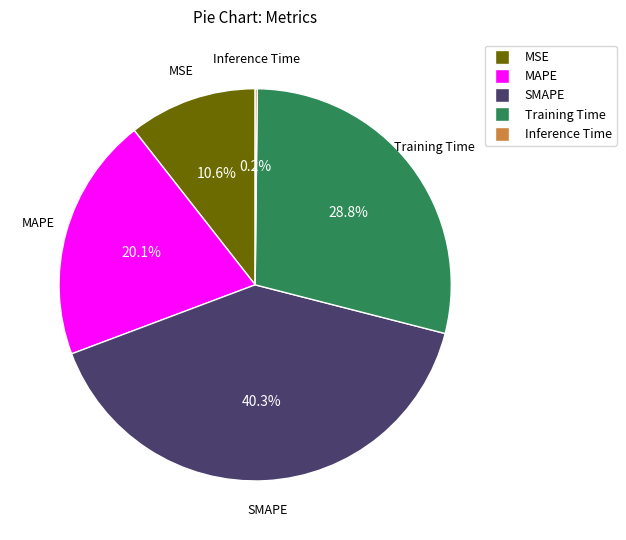

To the nearest percent, what is the difference between the largest and smallest slice percentages?

40%